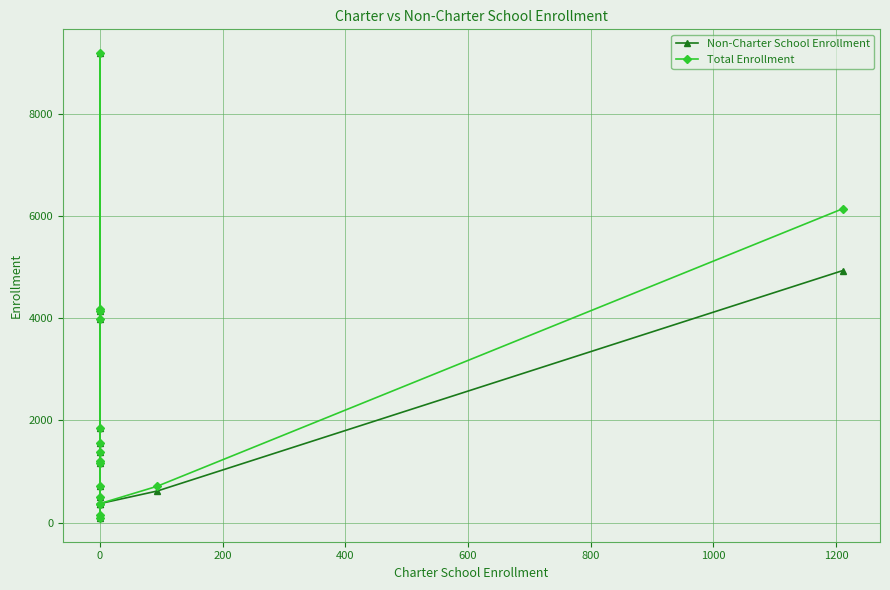

True or false: Non-Charter School Enrollment and Total Enrollment cross at least once.

False